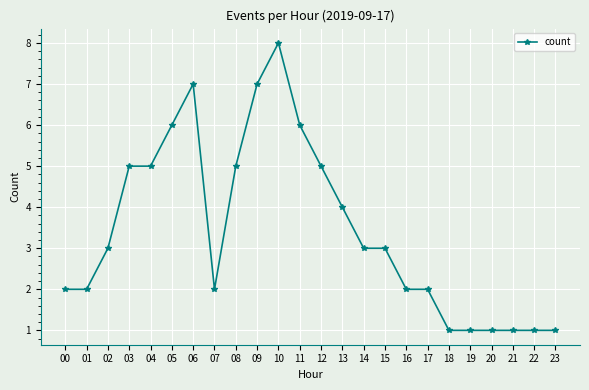

The chart shows a value of 2 at 14. True or false?

False